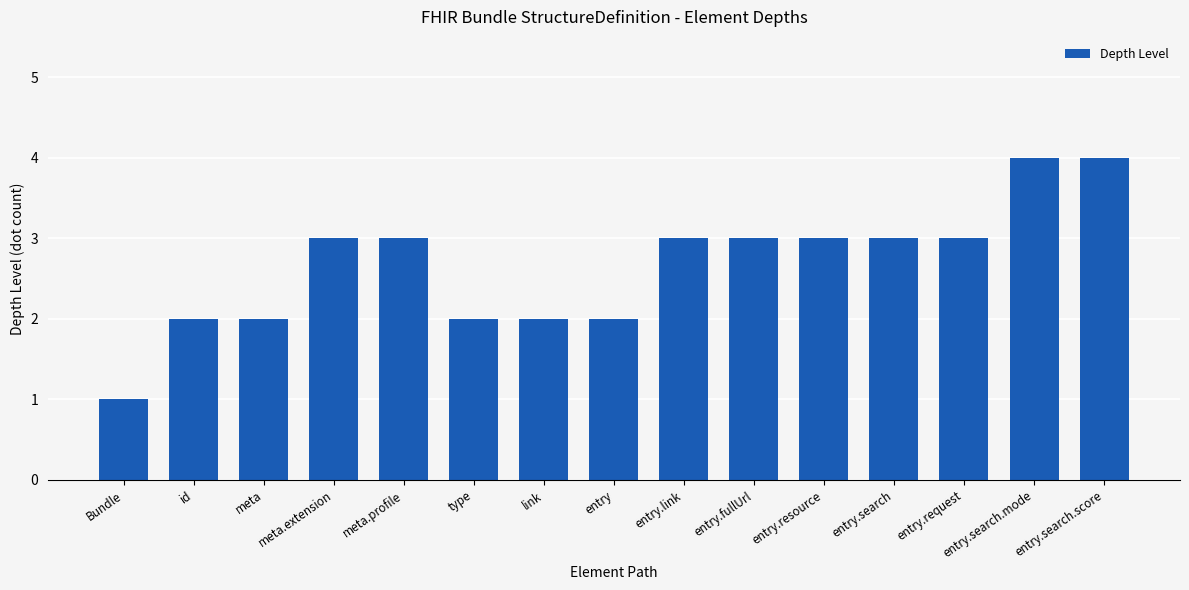

Count the values in the range 2 to 3.

12